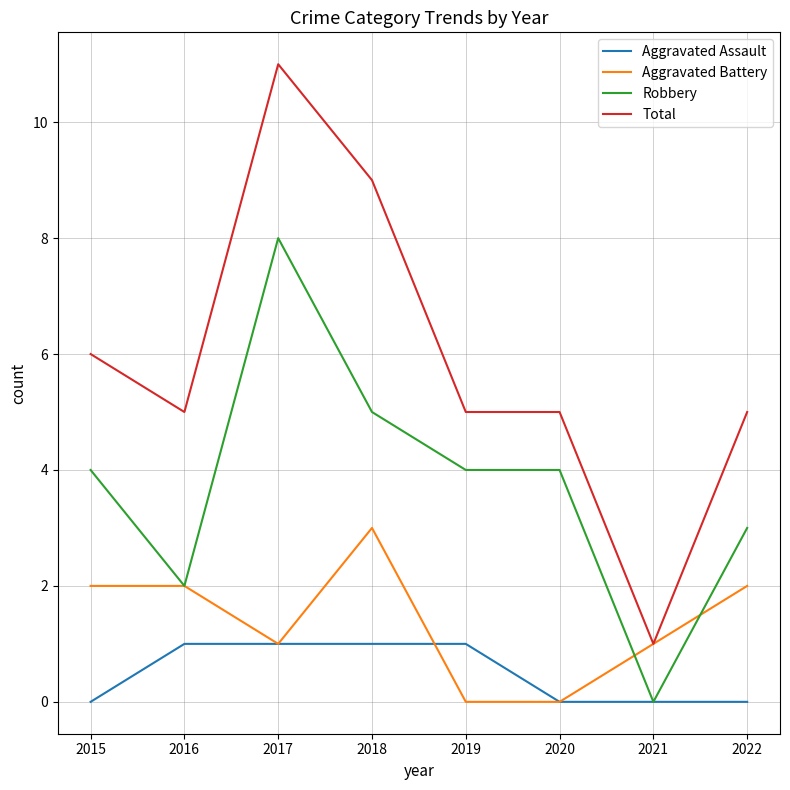

List the series in order of their overall mean, highest first.

Total, Robbery, Aggravated Battery, Aggravated Assault